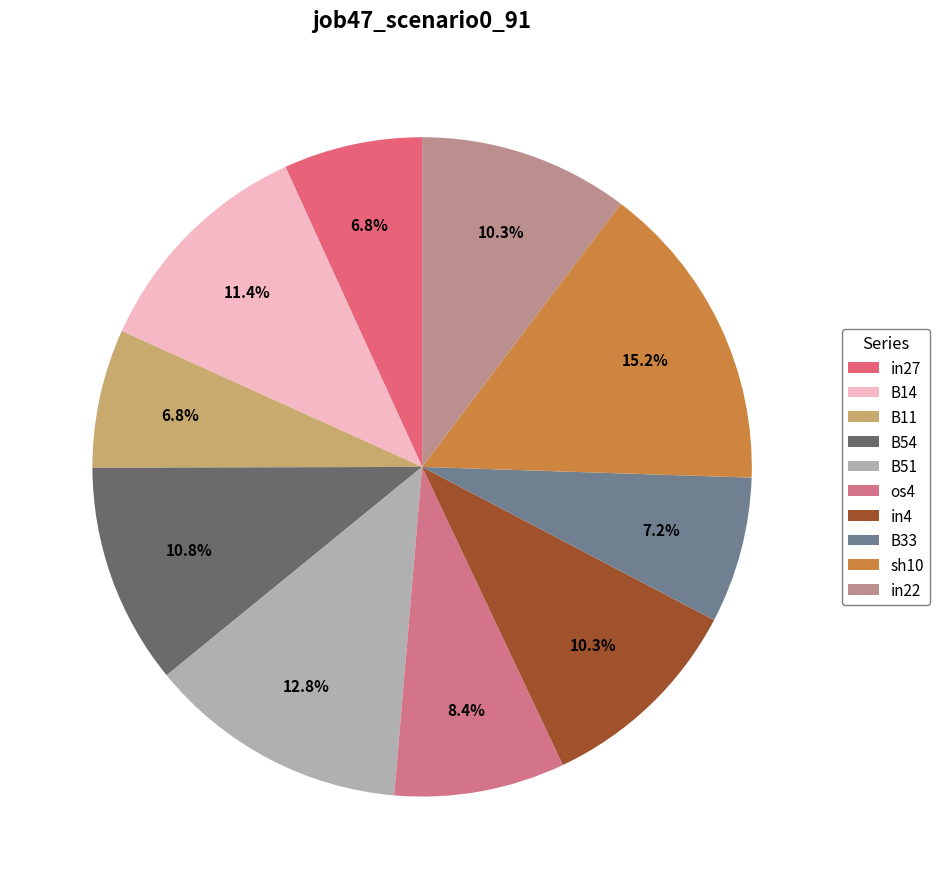

Rank the categories by value from lowest to highest.

in27, B11, B33, os4, in4, in22, B54, B14, B51, sh10